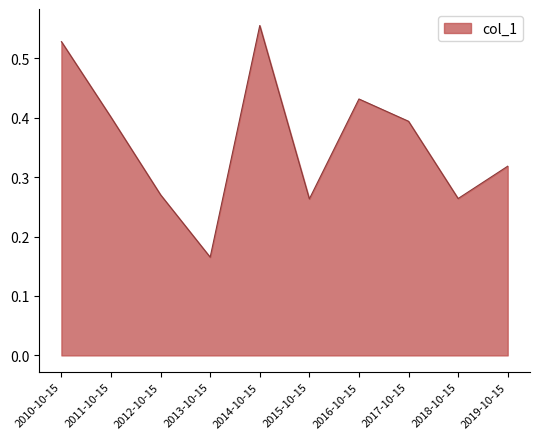

Where is the first local minimum?

2013-10-15